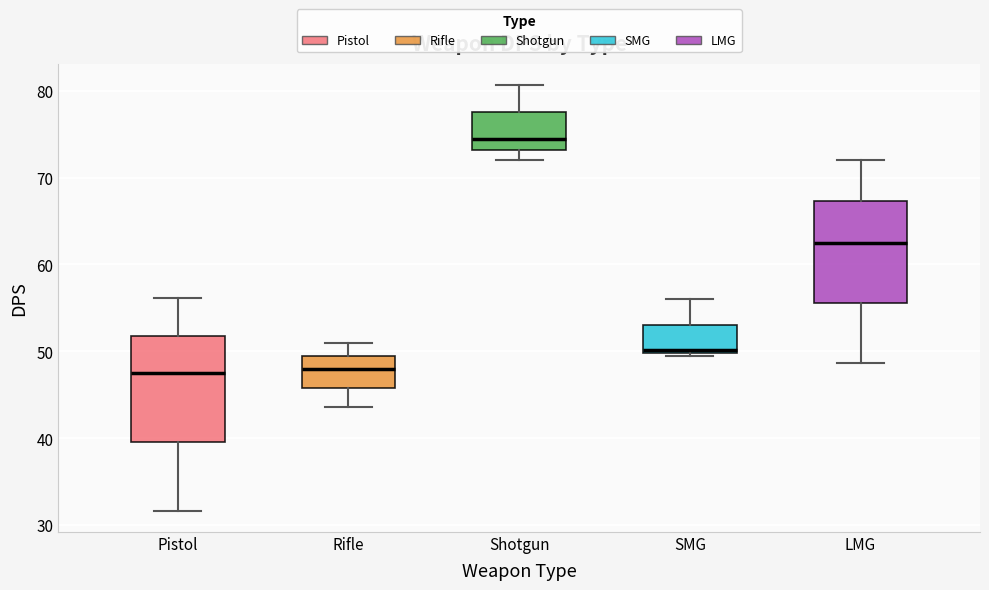

Reading left to right, transcribe this box plot: for each box, give where its median line is, the range the box spans, and where its two whiskers end, as read against the y-axis. The values are not printed on the chart, so give them approximately, as read against the axis.

Pistol: median 47, box 40 to 52, whiskers 32 to 56
Rifle: median 48, box 46 to 49, whiskers 44 to 51
Shotgun: median 74, box 73 to 78, whiskers 72 to 81
SMG: median 50 (just above the box's lower edge), box 50 to 53, whiskers 50 (just below the box's lower edge) to 56
LMG: median 63, box 56 to 67, whiskers 49 to 72